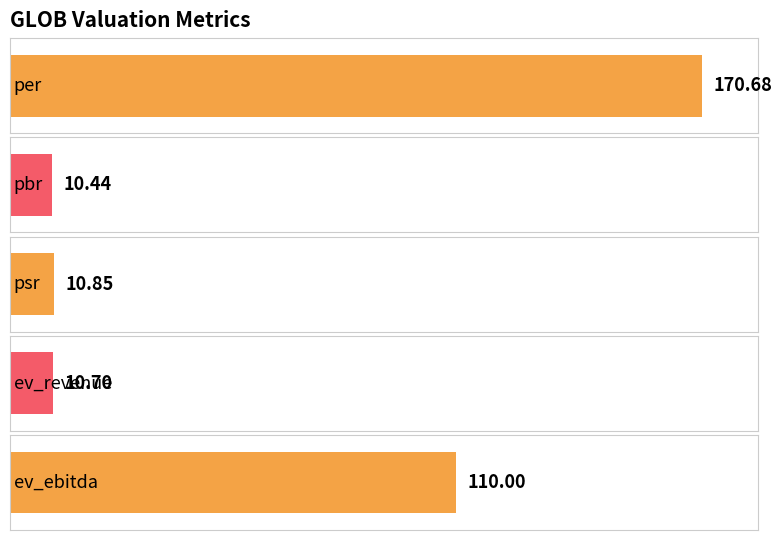

Reading left to right, extract all data points from this chart.

per=170.7	pbr=10.4	psr=10.8	ev_revenue=10.7	ev_ebitda=110.0